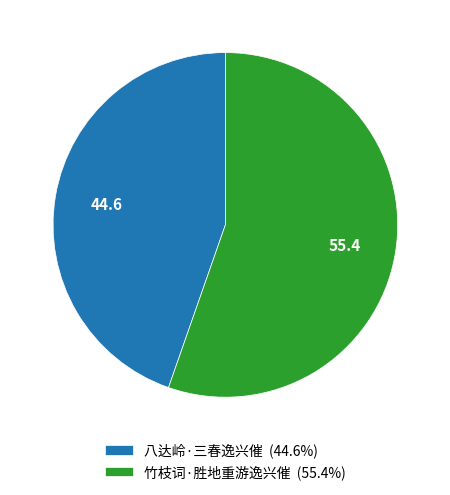

The 竹枝词·胜地重游逸兴催 slice represents 44% of the pie. True or false?

False